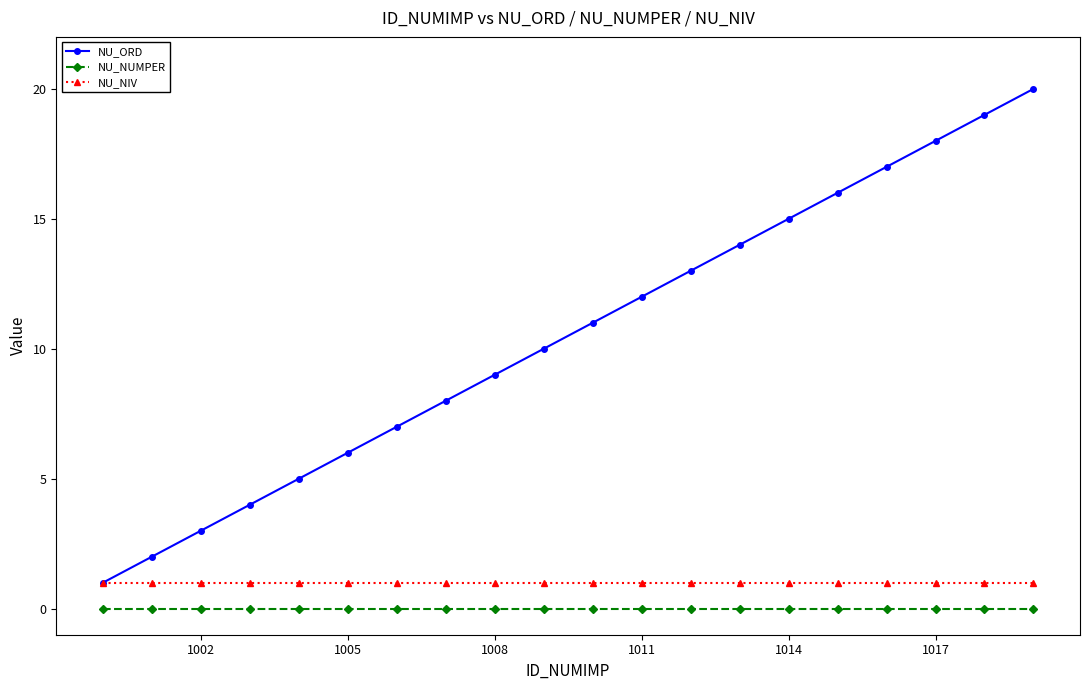

Which series has the largest total across all categories?

NU_ORD